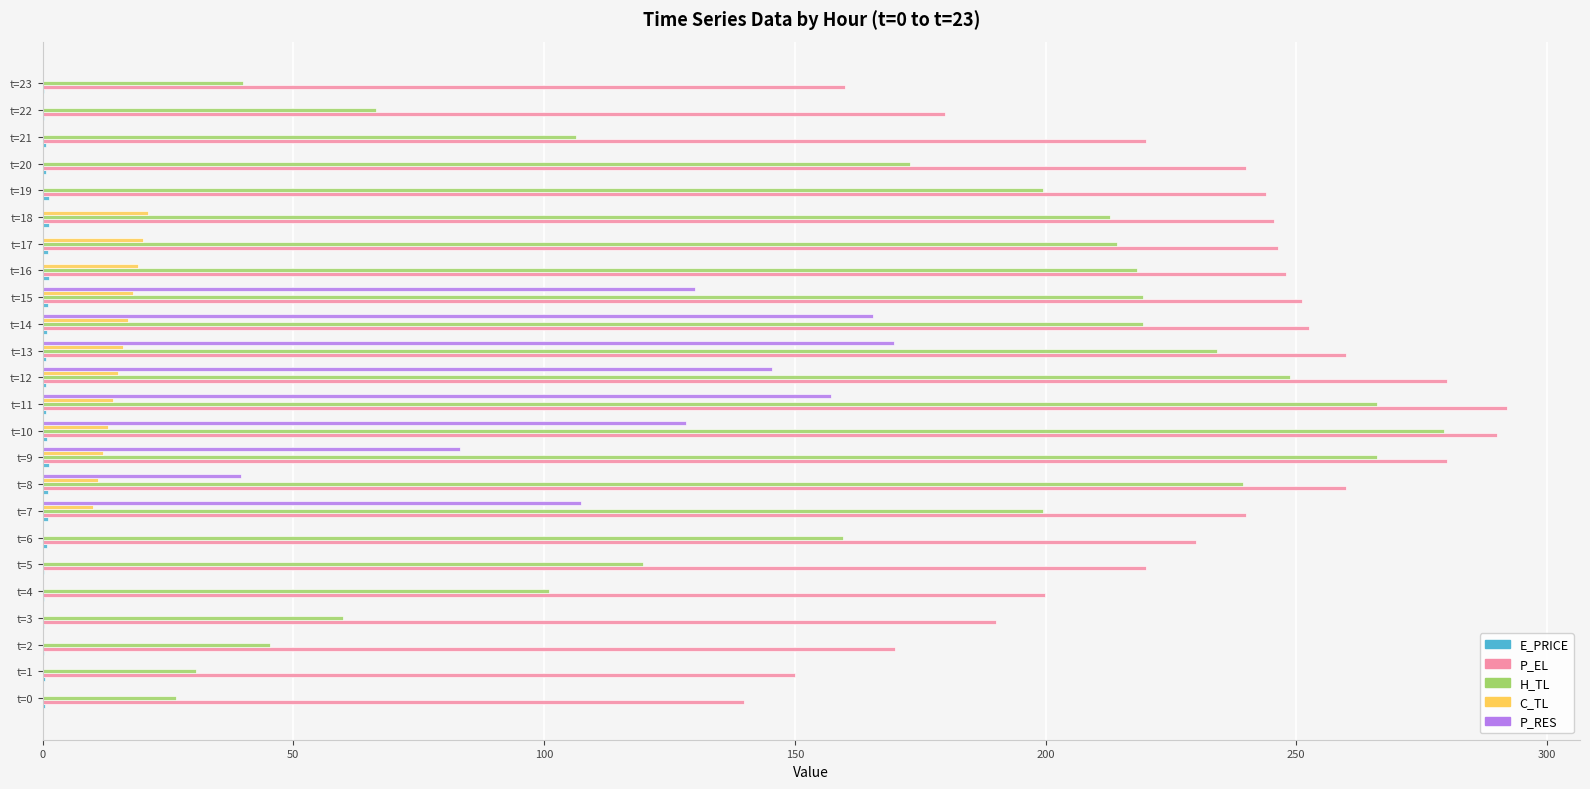

Which series changed the most between t=4 and t=10?

H_TL